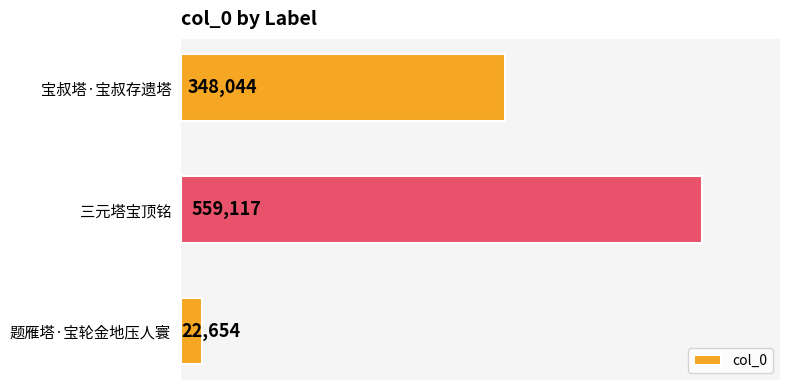

Rank the categories by value from highest to lowest.

三元塔宝顶铭, 宝叔塔·宝叔存遗塔, 题雁塔·宝轮金地压人寰